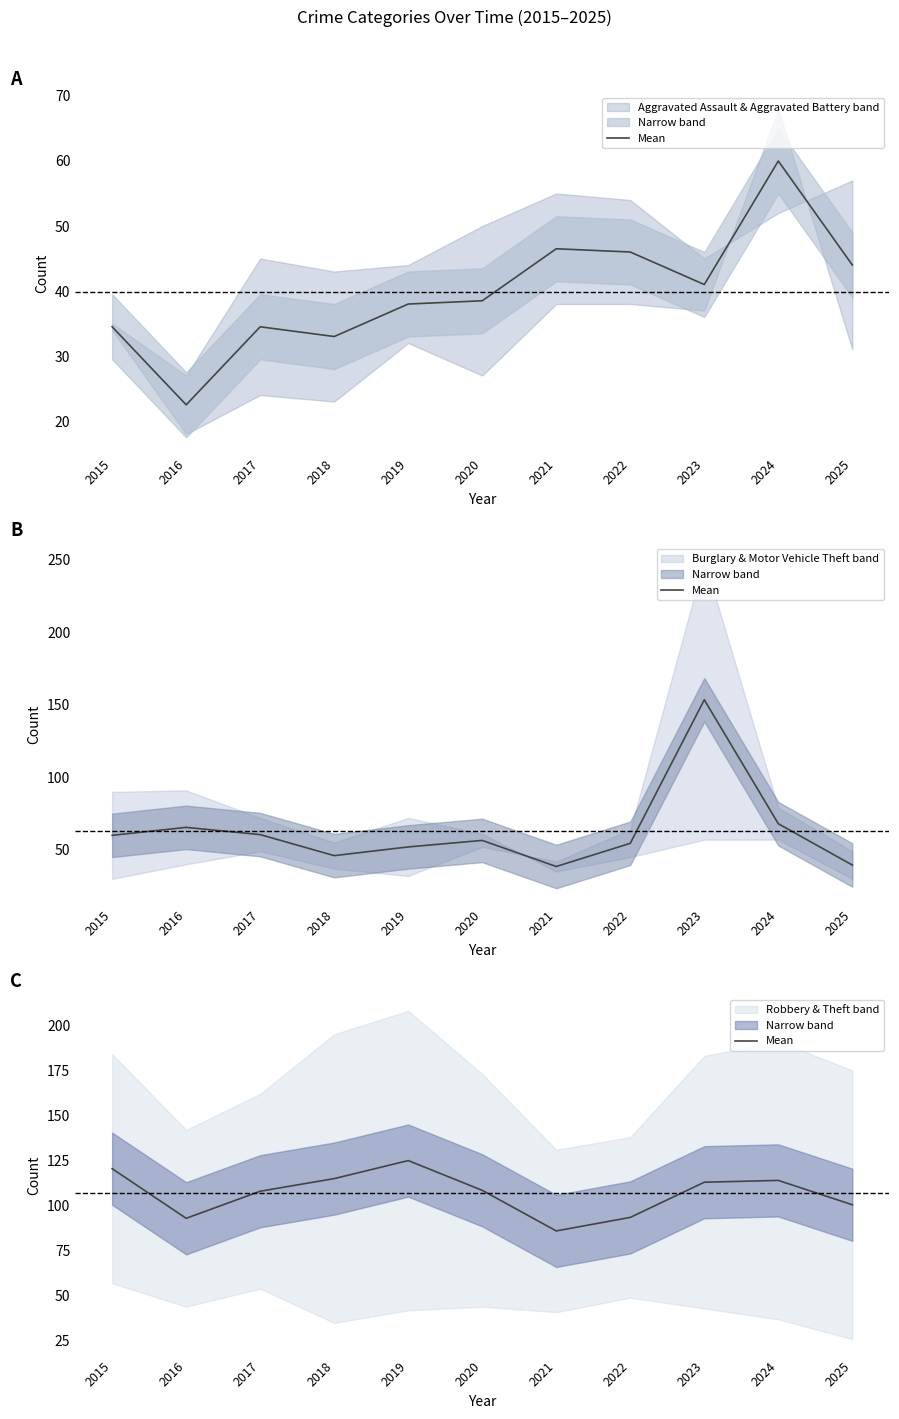

Reading left to right, extract all data points from this chart.

120.5	93.0	108.0	115.0	125.0	108.5	86.0	93.5	113.0	114.0	100.5